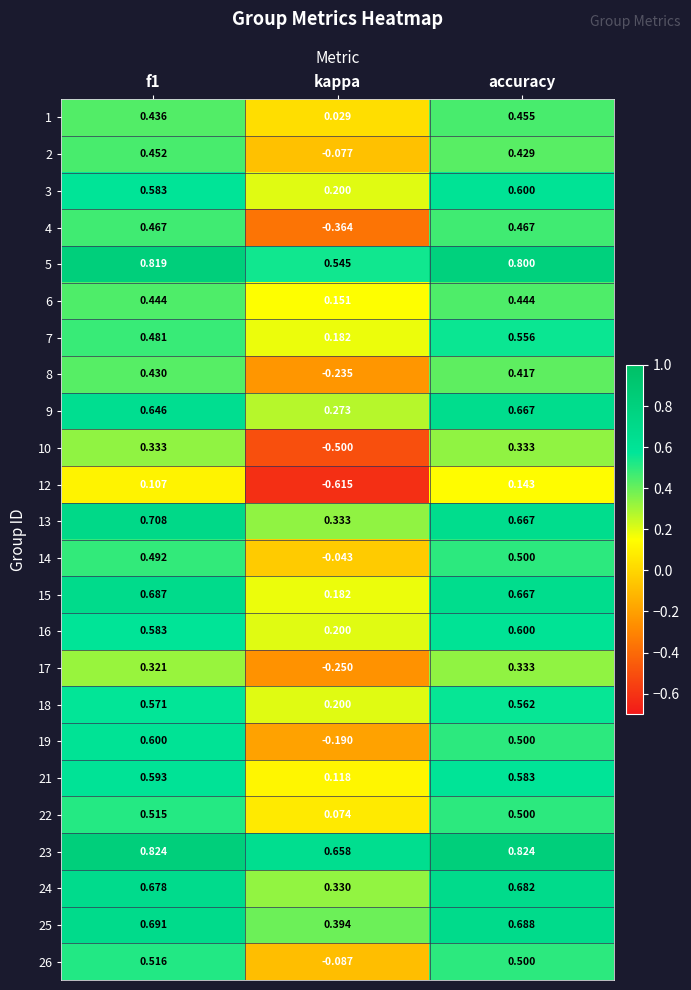

Which series changed the most between kappa and accuracy?

10